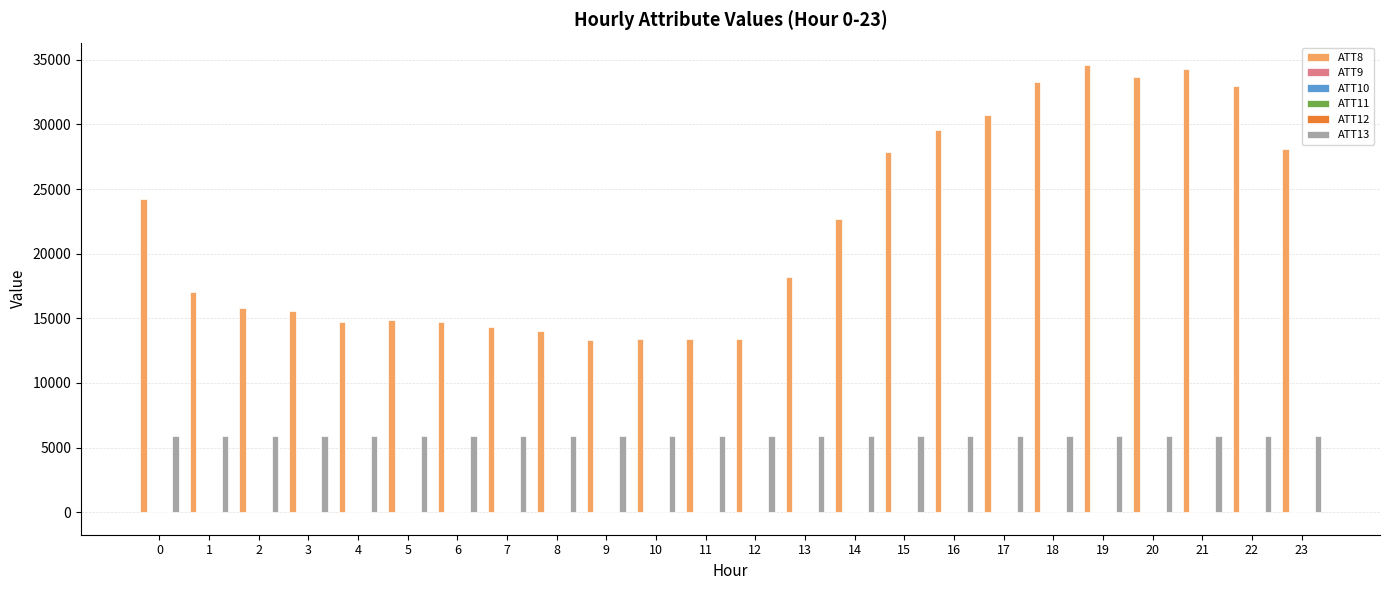

Is it true that ATT13 equals 5872.9 at 0?

True